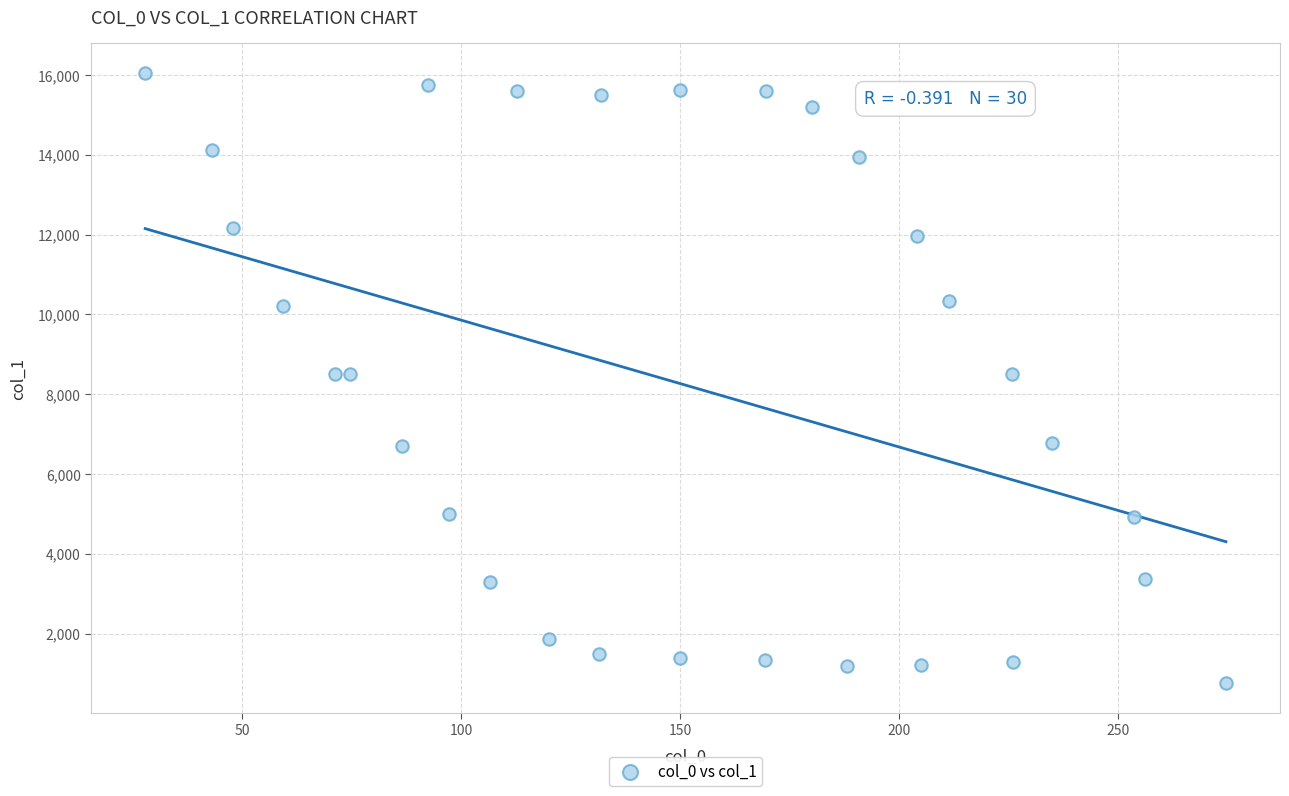

What is the range of X values (max minus min)?

246.8